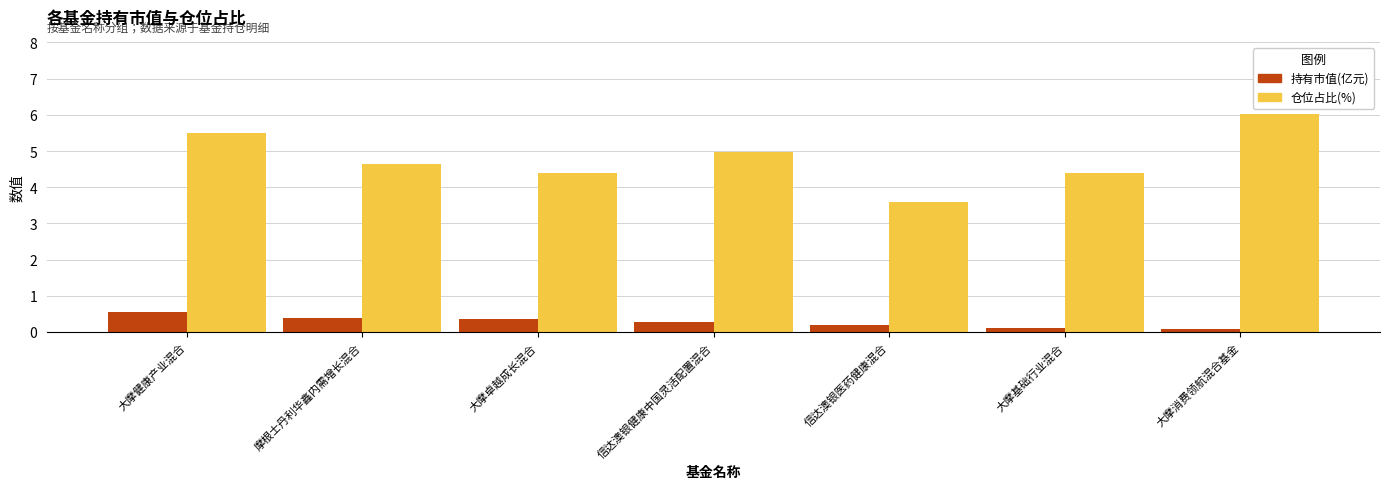

Reading left to right, what are all the values shown in this chart?

持有市值(亿元): 大摩健康产业混合=0.5	摩根士丹利华鑫内需增长混合=0.4	大摩卓越成长混合=0.4	信达澳银健康中国灵活配置混合=0.3	信达澳银医药健康混合=0.2	大摩基础行业混合=0.1	大摩消费领航混合基金=0.1
仓位占比(%): 大摩健康产业混合=5.5	摩根士丹利华鑫内需增长混合=4.6	大摩卓越成长混合=4.4	信达澳银健康中国灵活配置混合=5.0	信达澳银医药健康混合=3.6	大摩基础行业混合=4.4	大摩消费领航混合基金=6.0